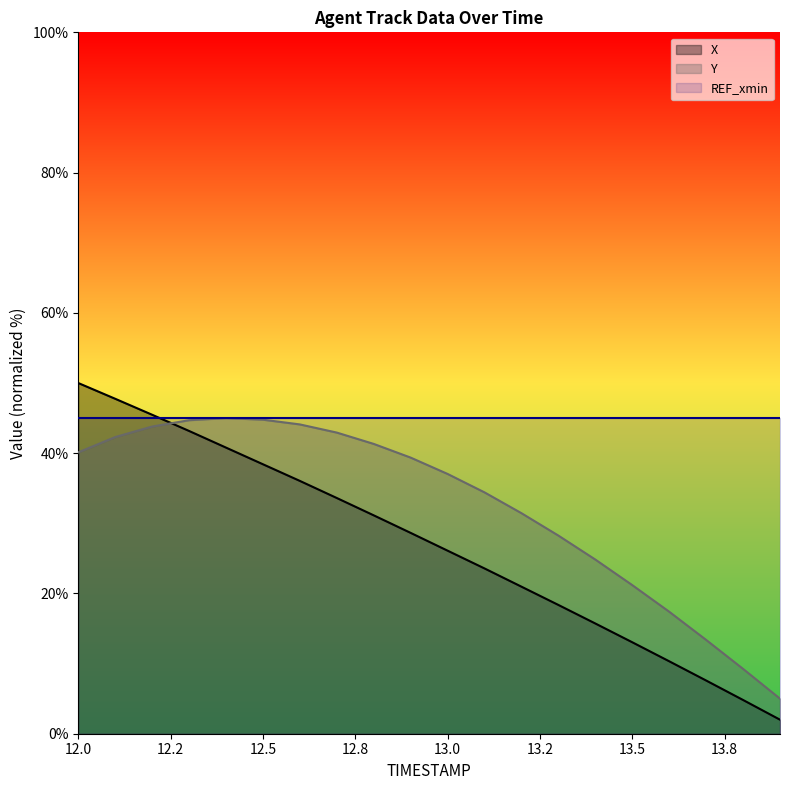

What is the difference between the second highest and minimum values in the X series?

45.8